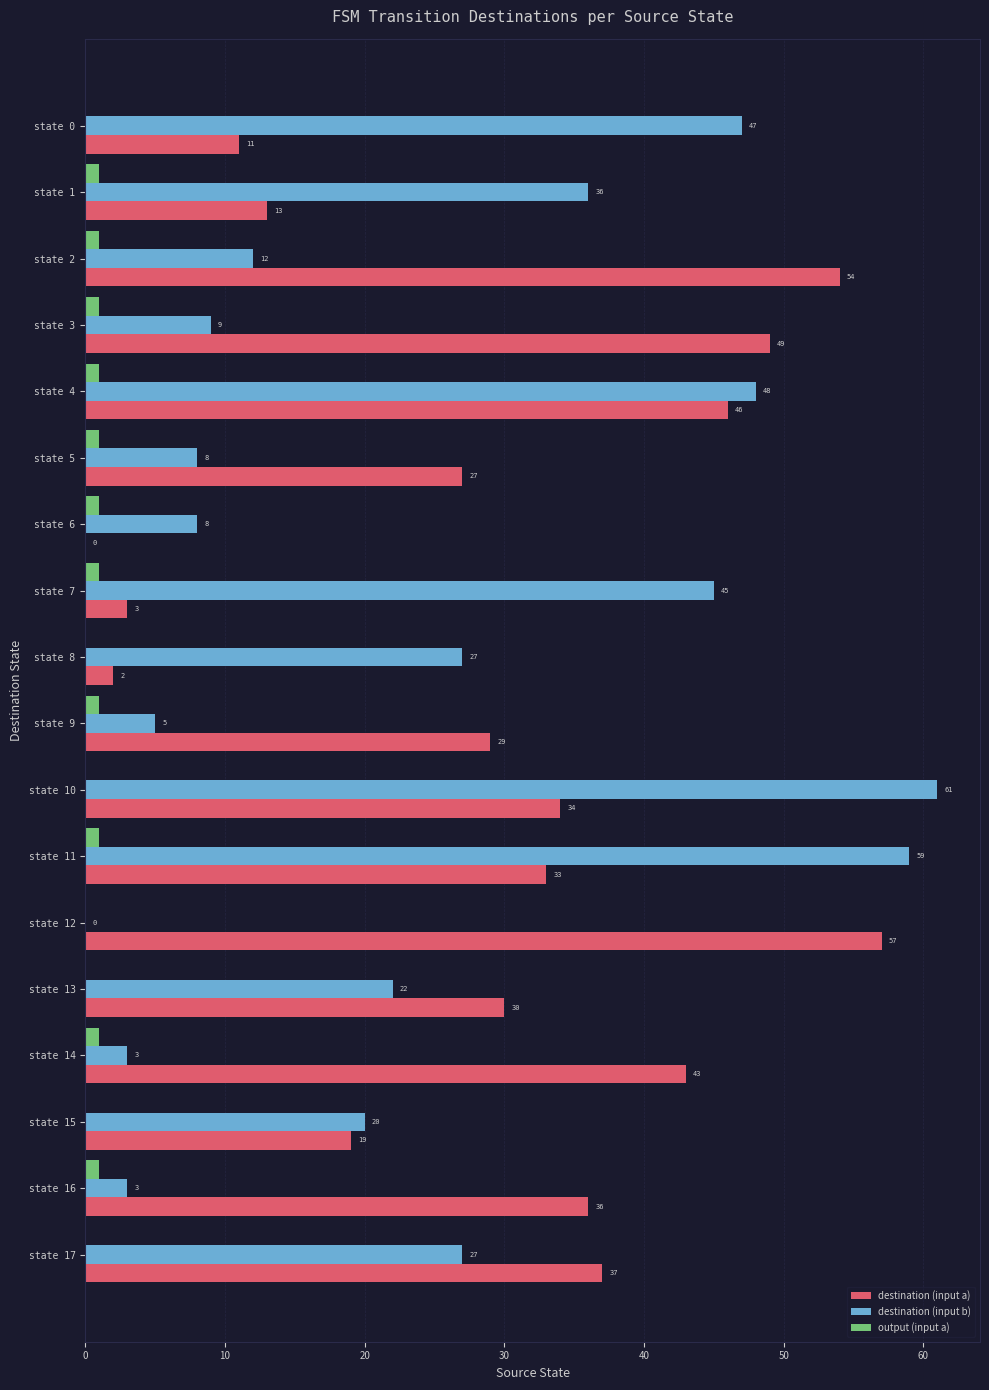

Between state 1 and state 10, which series saw the biggest shift?

destination (input b)